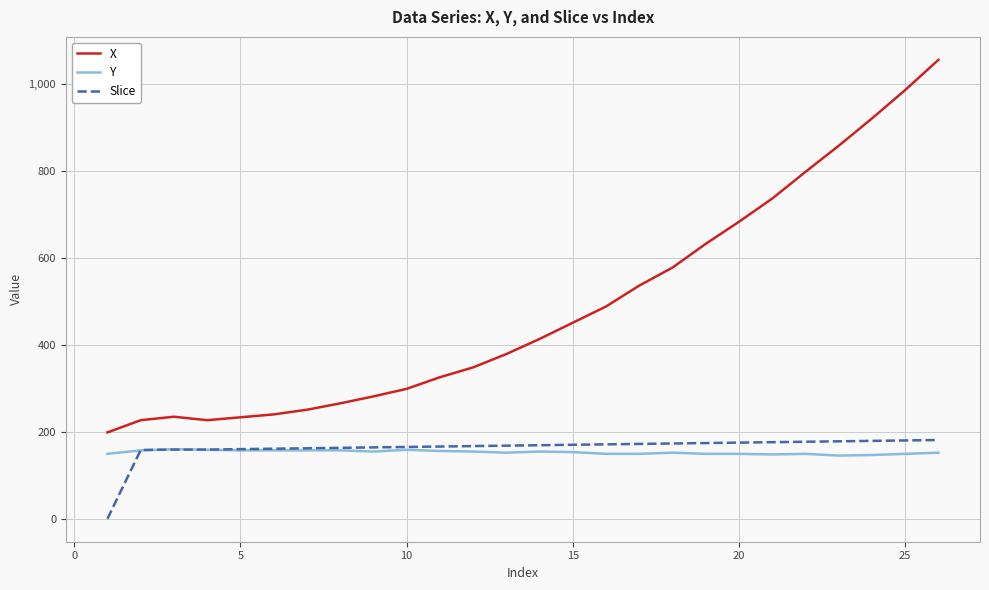

What is the maximum value for X?

1055.5